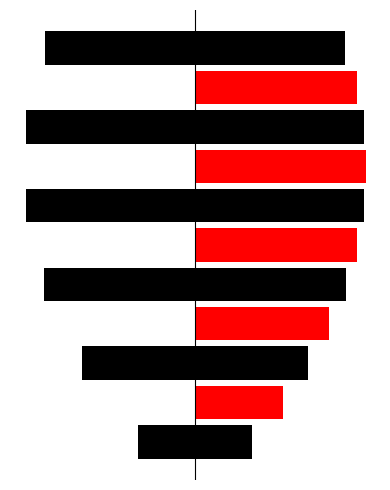

What is the value of the 3rd bar from the left?

6.1